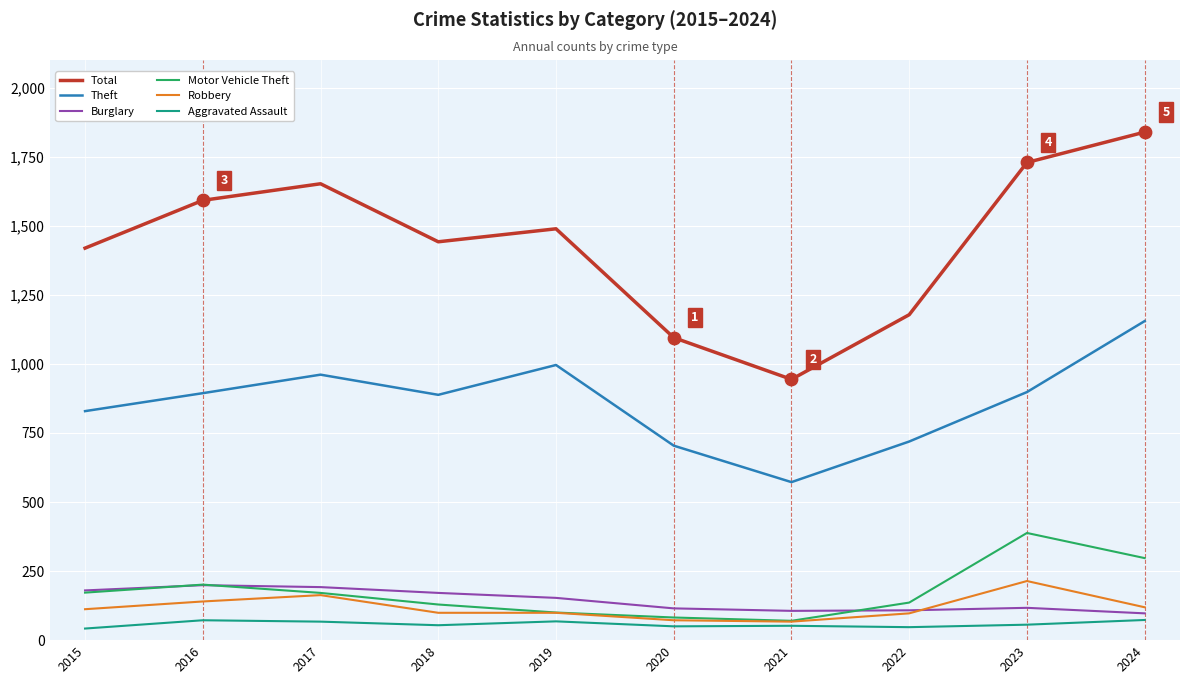

Is the value of Motor Vehicle Theft at 2016 greater than the value of Aggravated Assault at 2017?

Yes